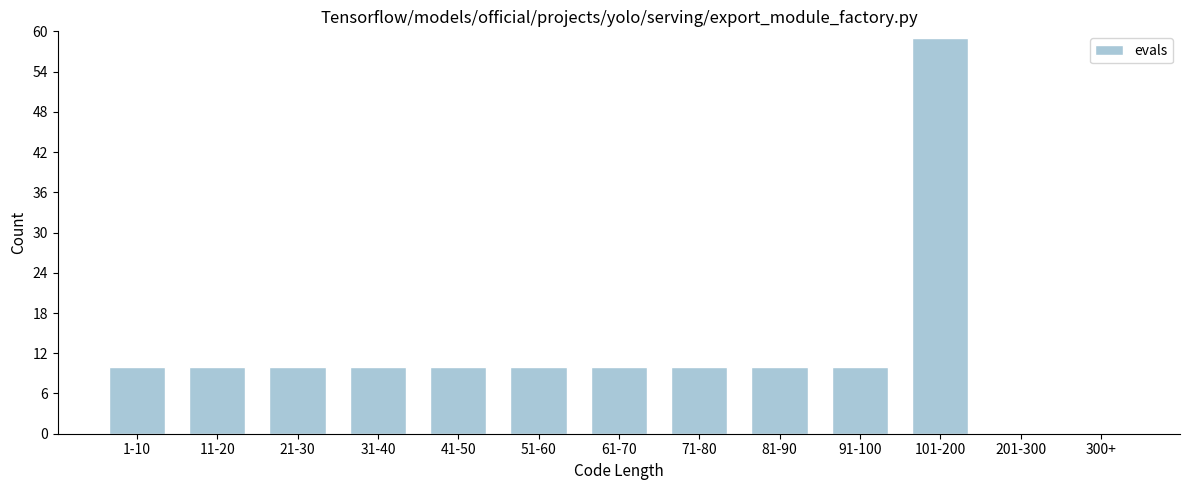

Reading left to right, extract all data points from this chart.

1-10=10	11-20=10	21-30=10	31-40=10	41-50=10	51-60=10	61-70=10	71-80=10	81-90=10	91-100=10	101-200=59	201-300=0	300+=0